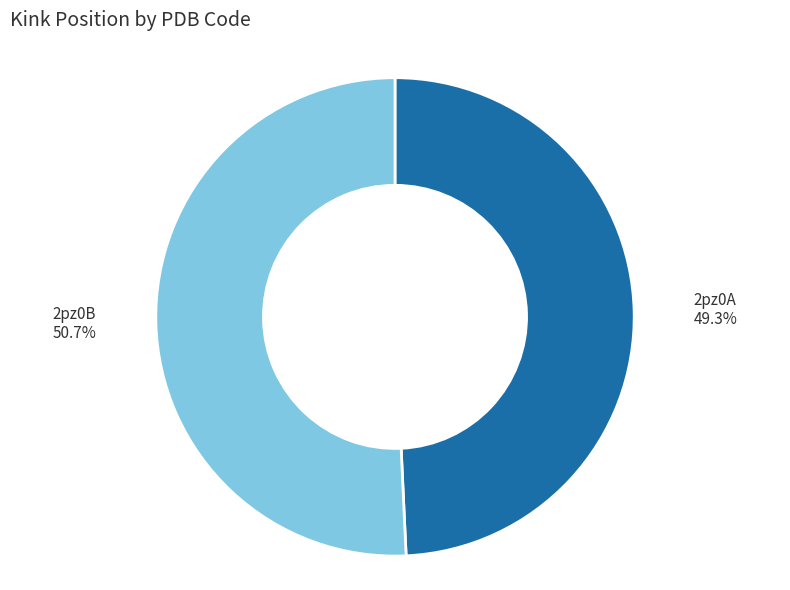

Does any single category account for the majority?

Yes